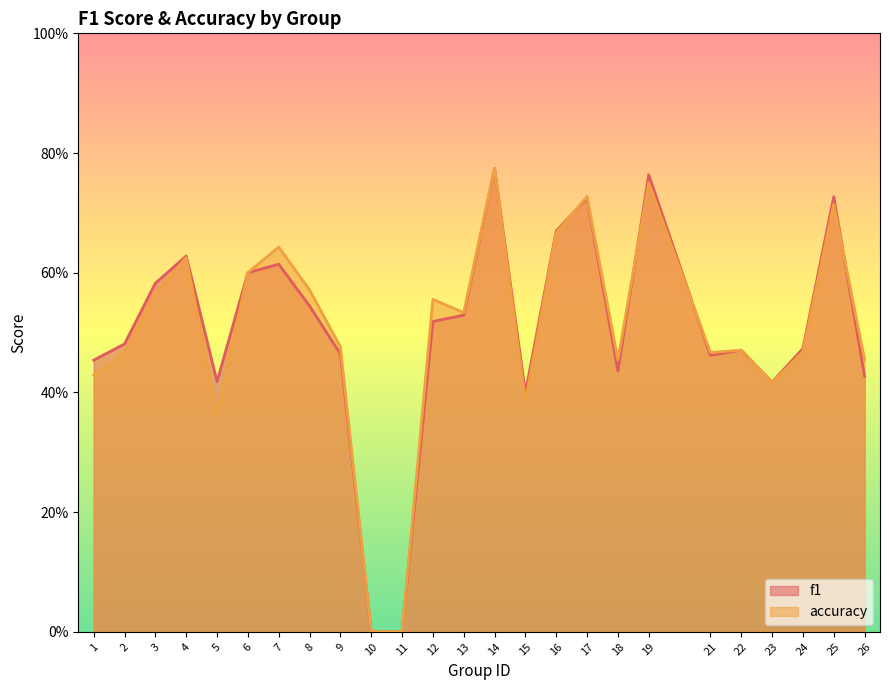

What is the value of the f1 point at the 24th from the left?

0.7